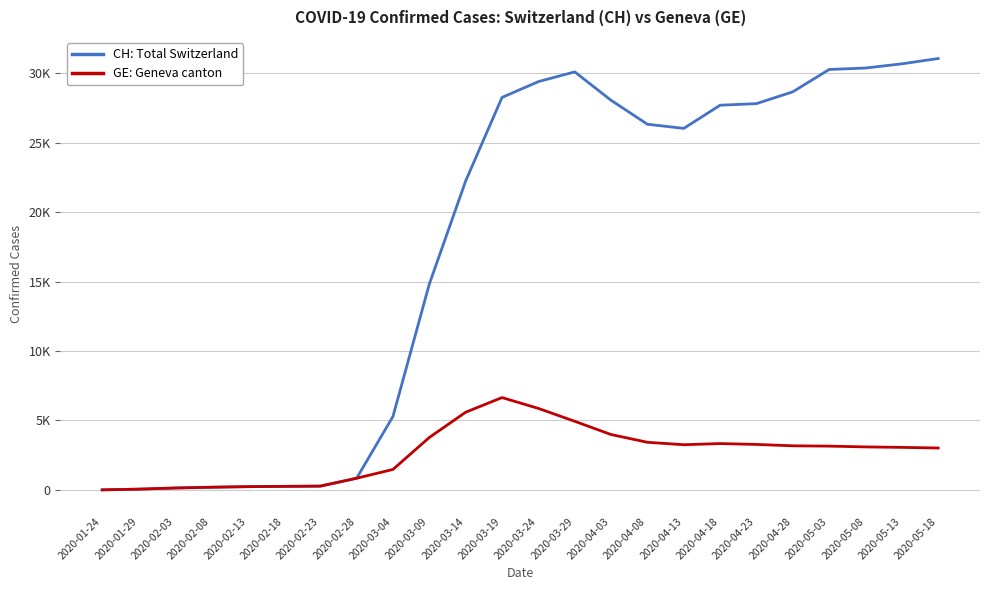

Does the chart have visible grid lines?

Yes